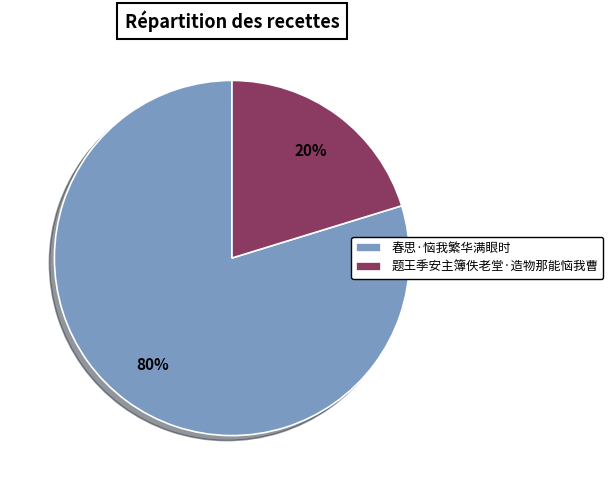

To the nearest percent, what percentage of the pie is 春思·恼我繁华满眼时?

80%